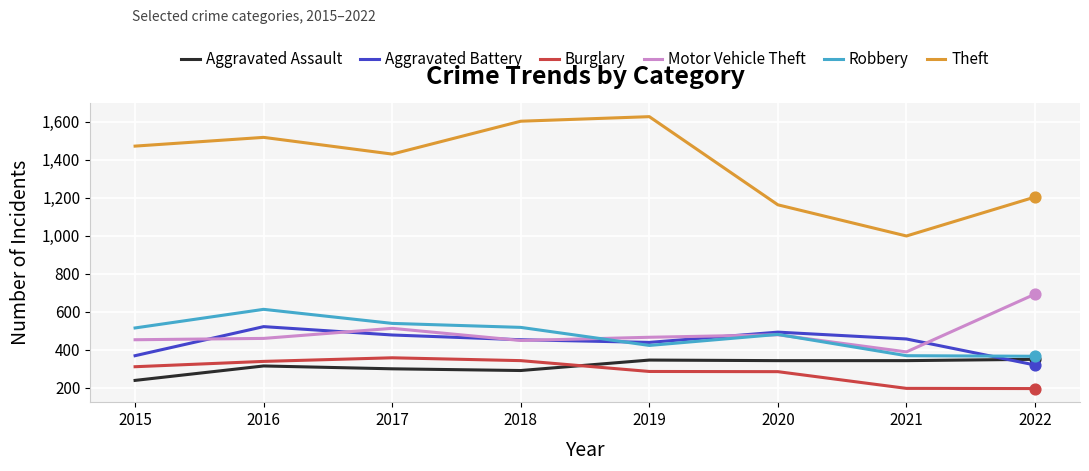

What are all the series names shown in the legend?

Aggravated Assault, Aggravated Battery, Burglary, Motor Vehicle Theft, Robbery, Theft